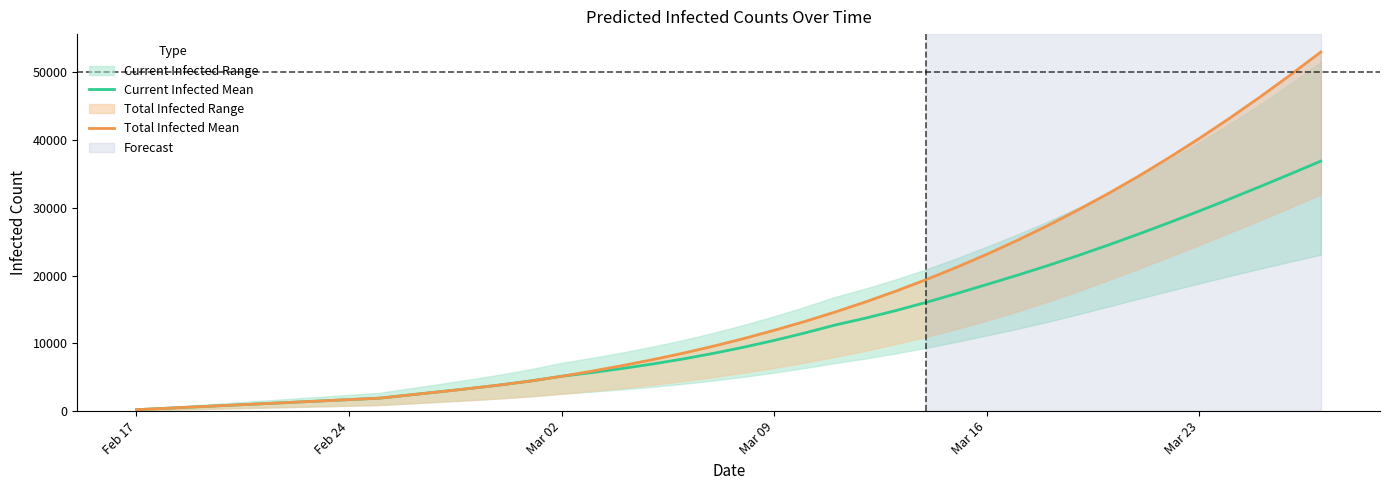

Where is Current Infected Mean nearest to the value 18561?

Mar 16